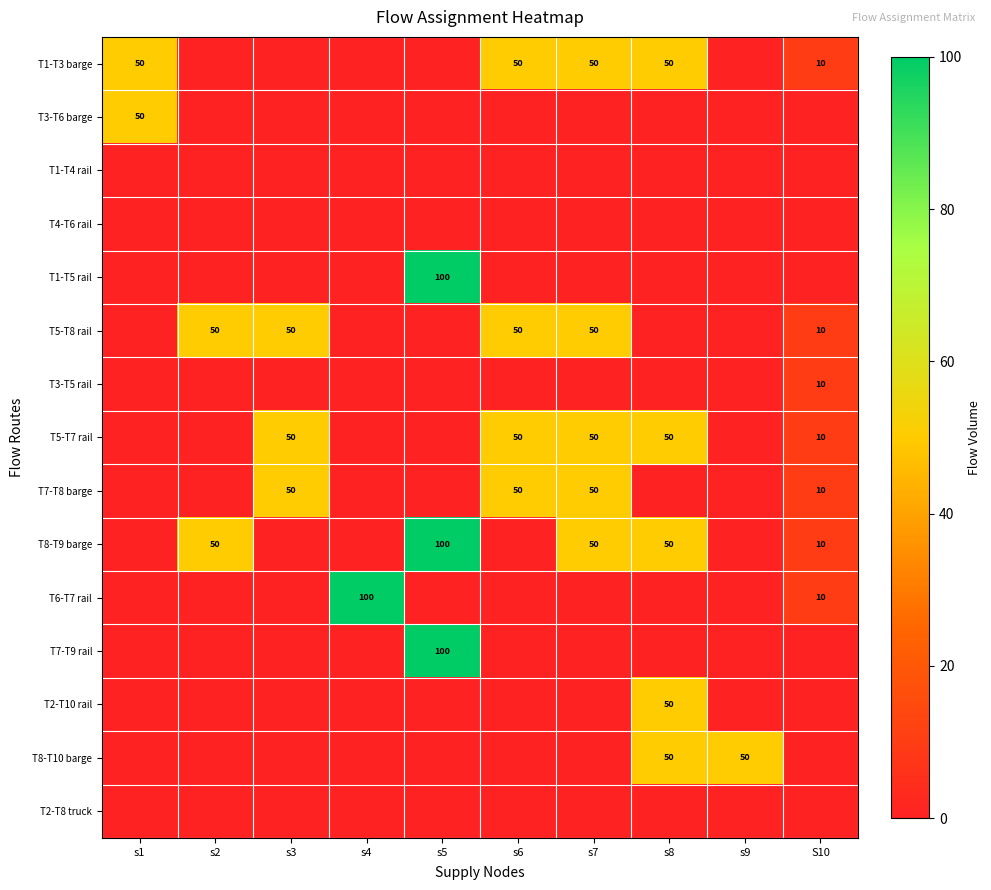

What is the spread (max minus min) of values at s3?

50